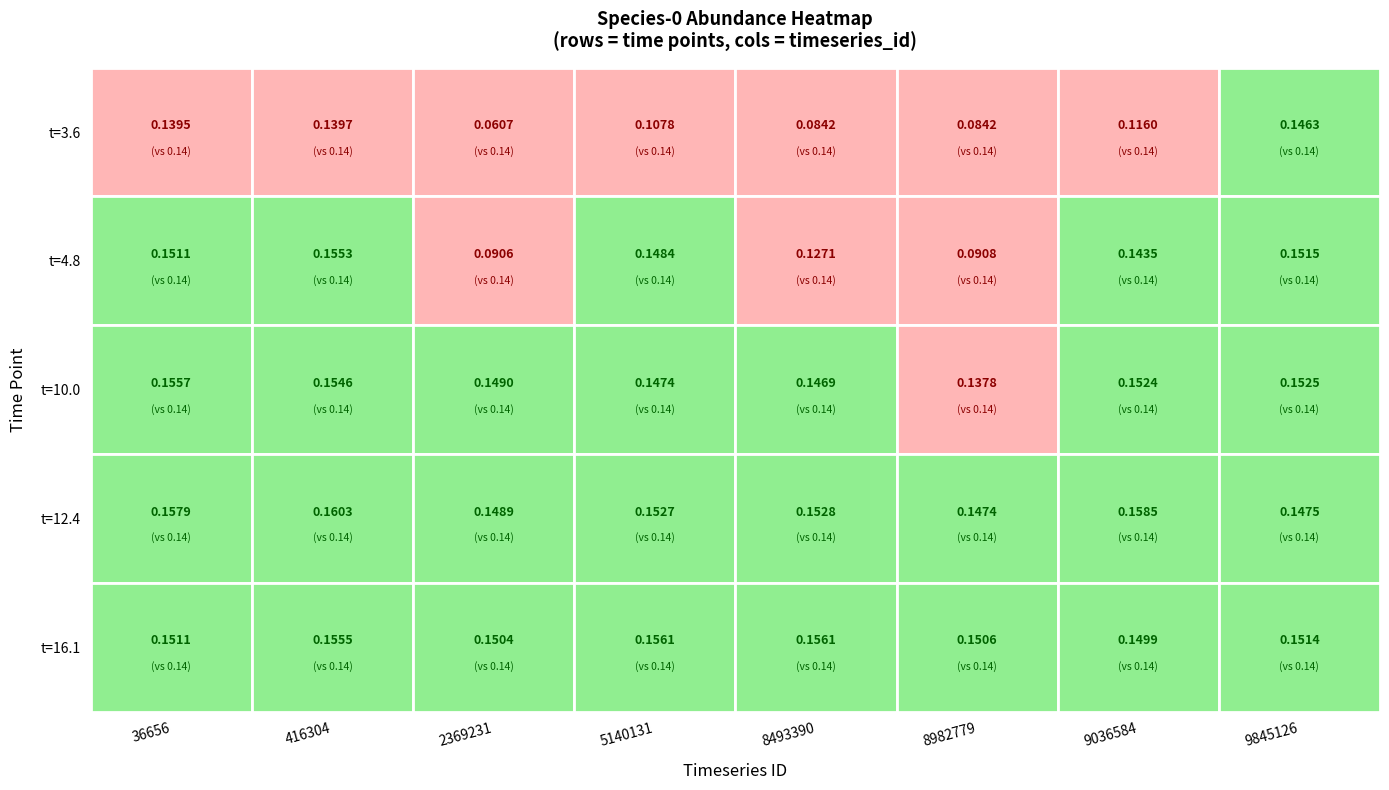

What is the difference between the maximum and minimum values in the 2369231 series?

0.1